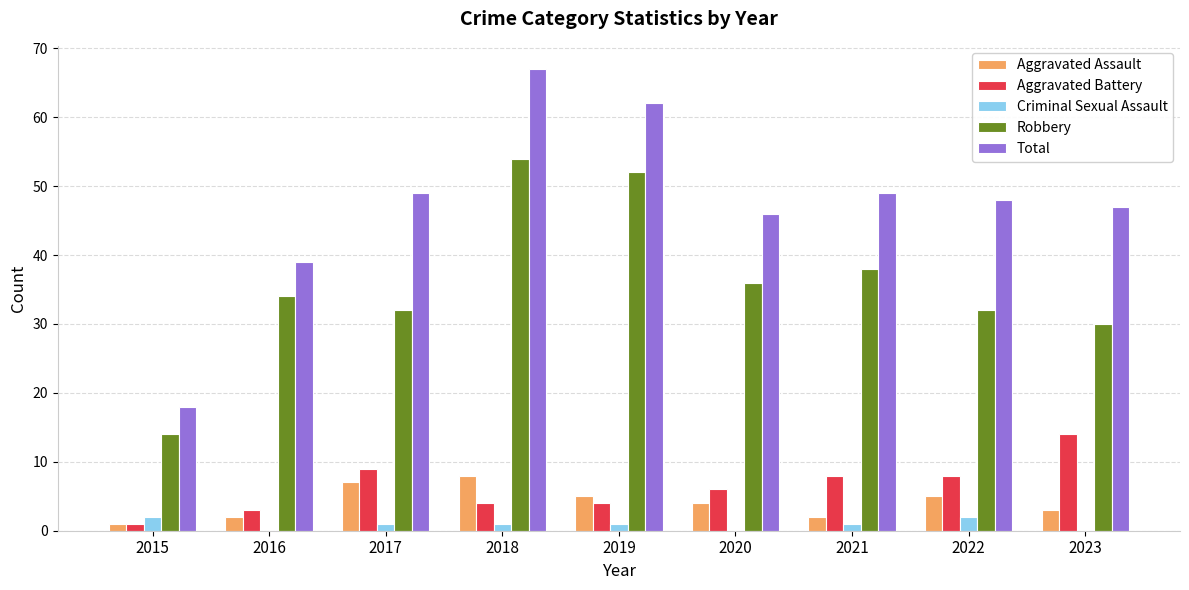

Are the bars horizontal?

No